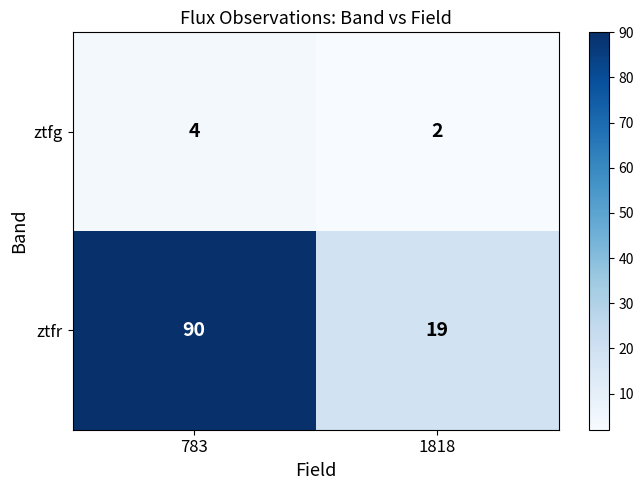

At 1818, list the series in order from smallest to largest.

ztfg, ztfr